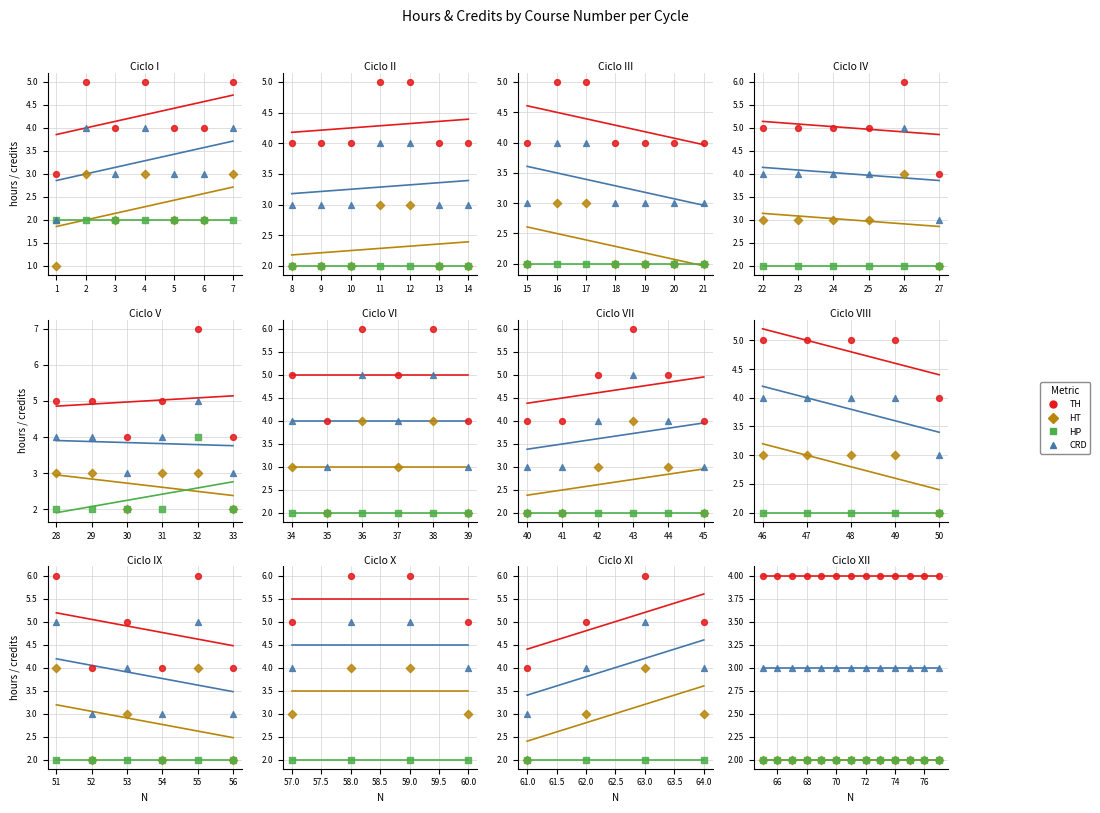

Which series has the largest Y range (max minus min)?

TH